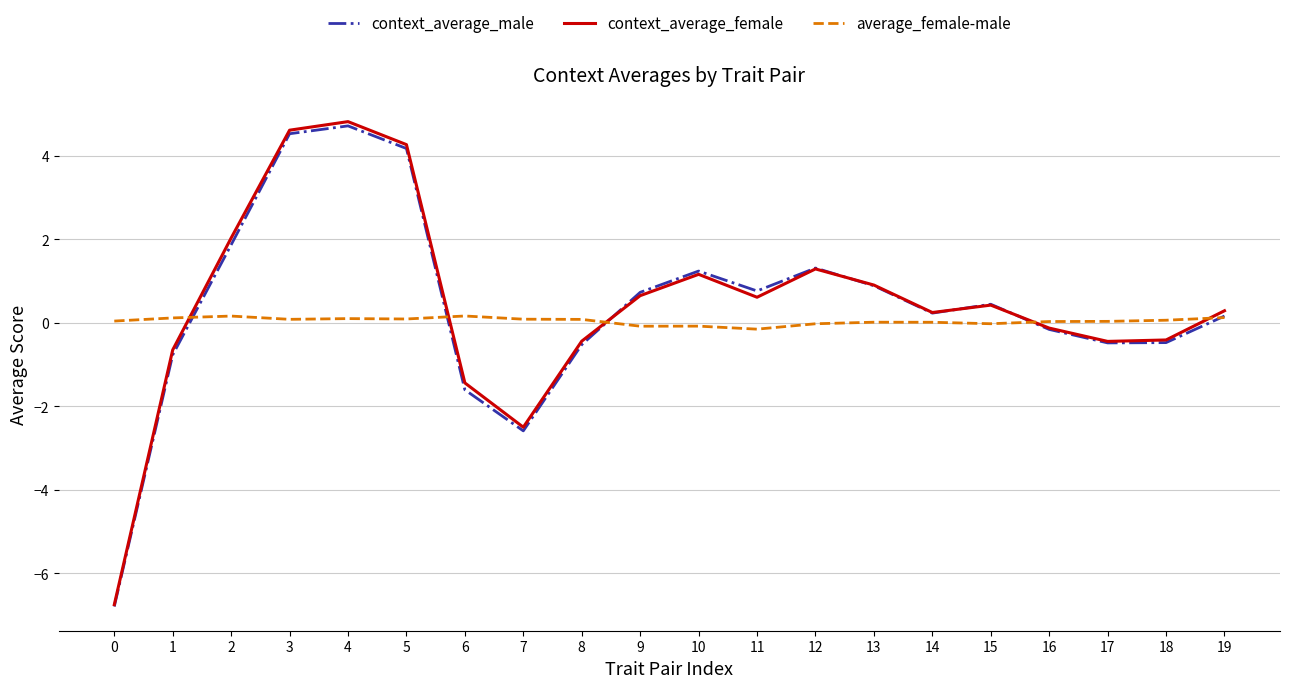

True or false: average_female-male has a value of 0.0 at 16.

True